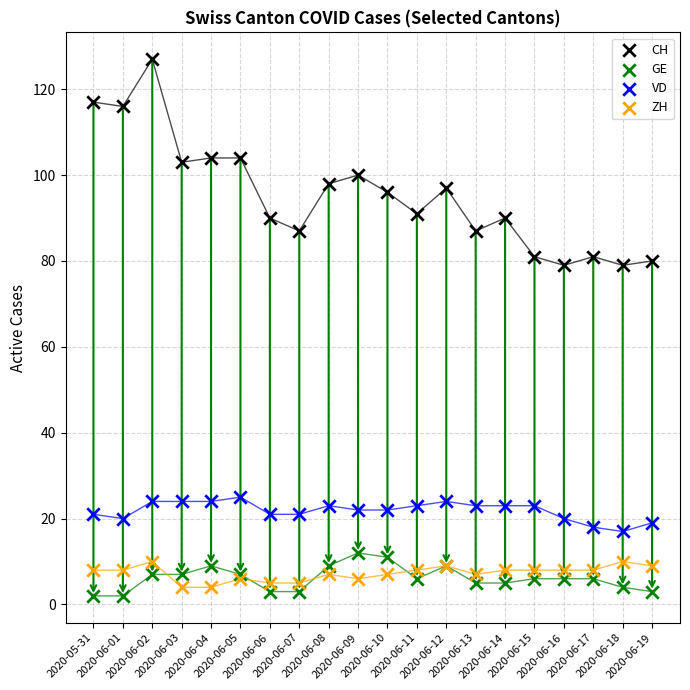

Which series has the largest Y range (max minus min)?

CH